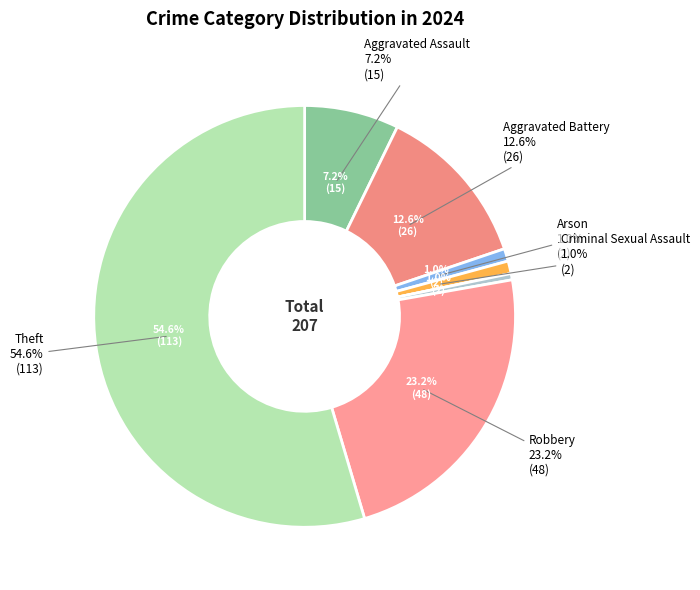

Which category has the smallest portion of the pie?

Homicide